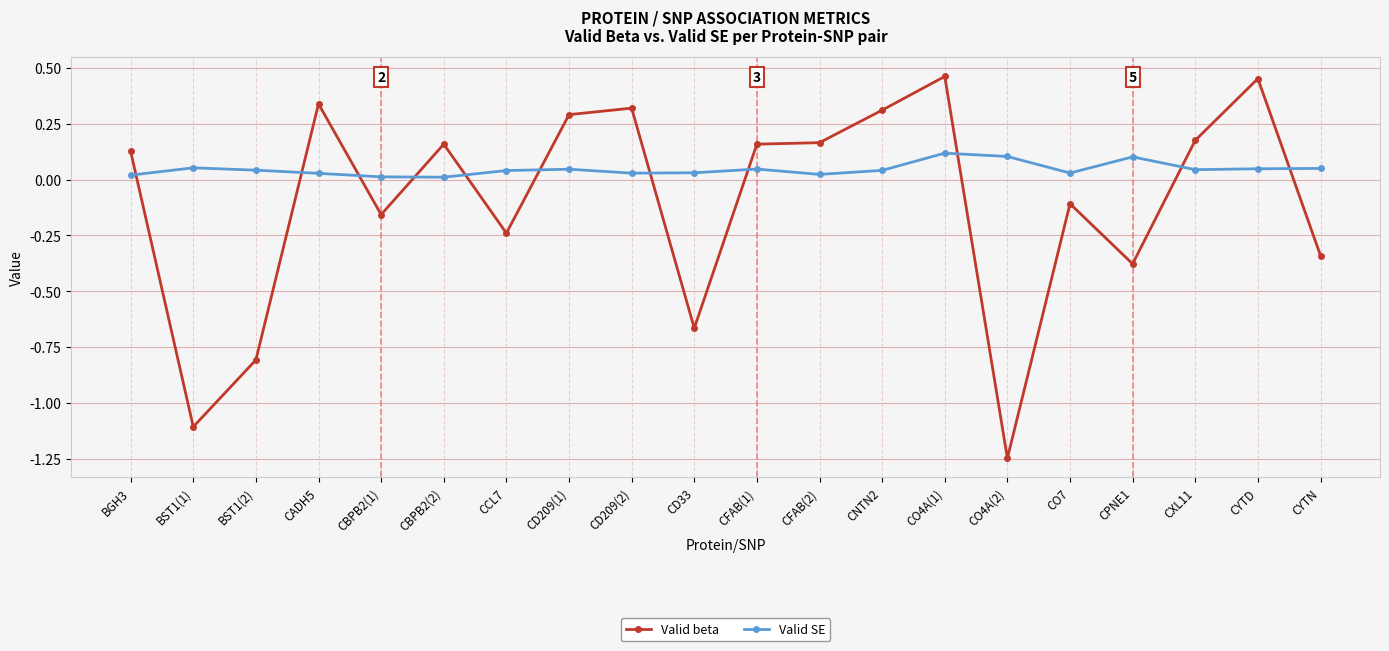

How many values in Valid beta are below zero?

9